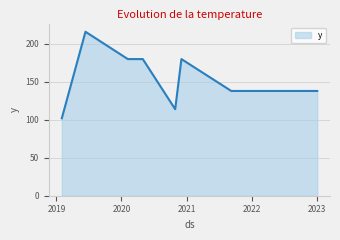

What is the difference between the maximum and minimum values?

114